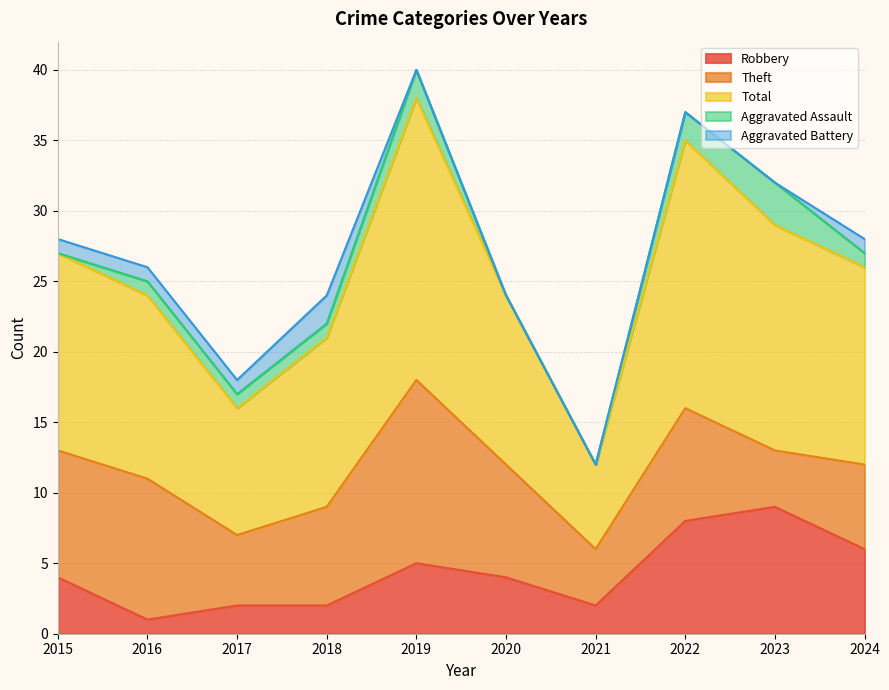

At how many categories does at least one series exceed 10?

8